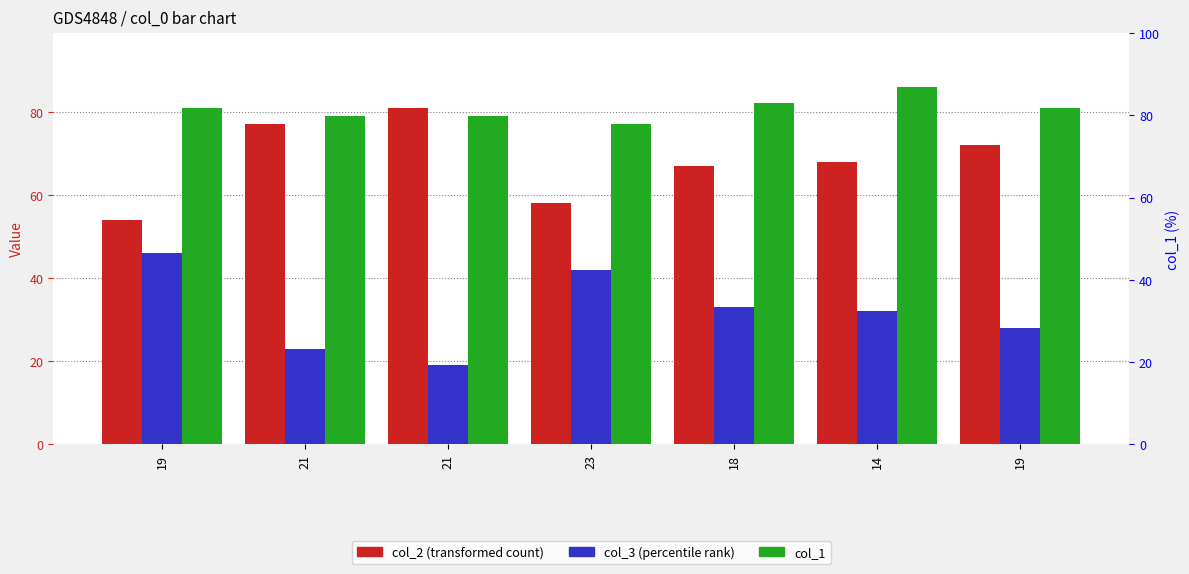

At which label does col_2 first exceed 68?

21